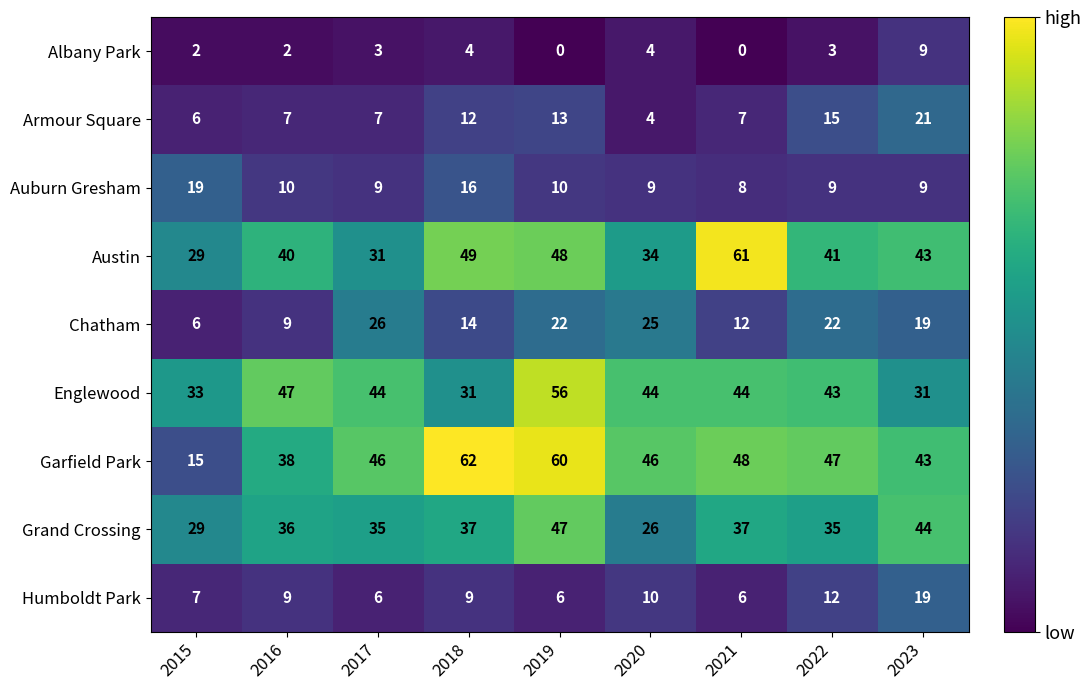

What is the spread (max minus min) of values at 2018?

58